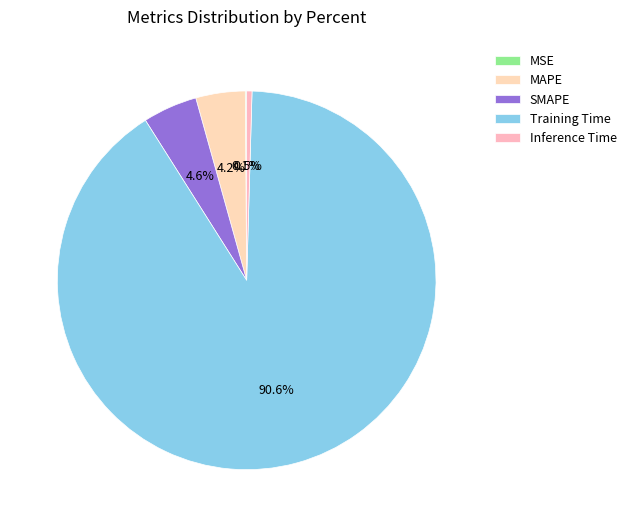

Which has a higher value, MSE or Inference Time?

Inference Time